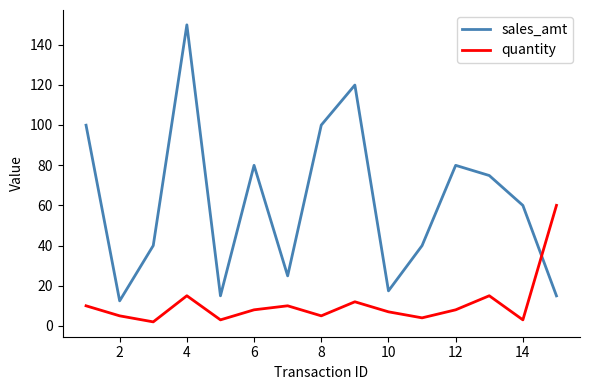

How many times do sales_amt and quantity cross each other?

1